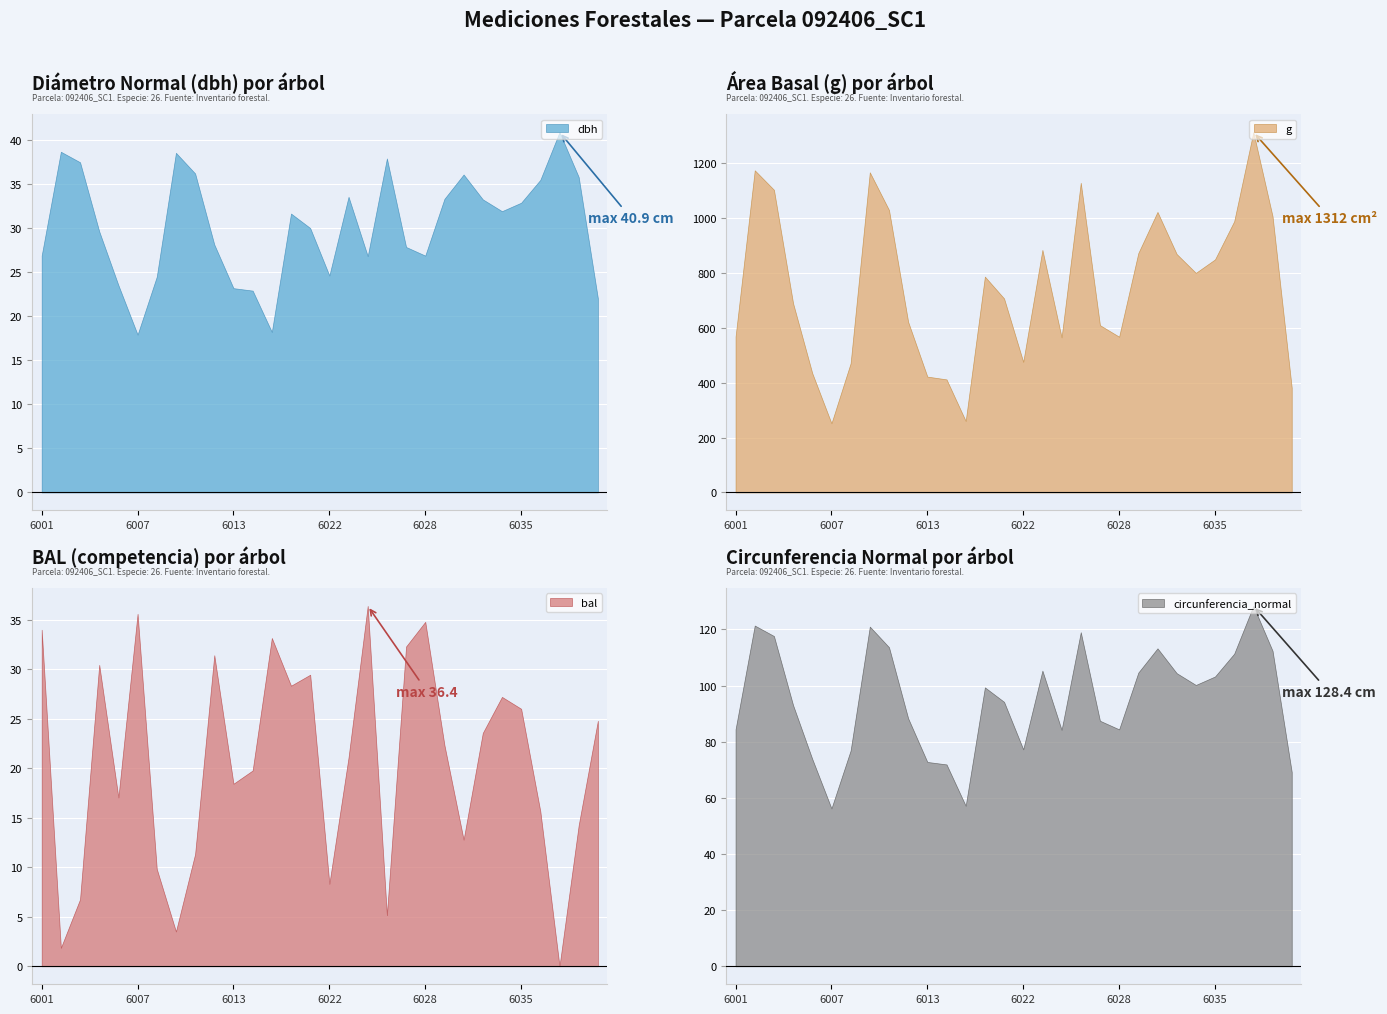

Which category has the lowest value in the bal series?

92406037